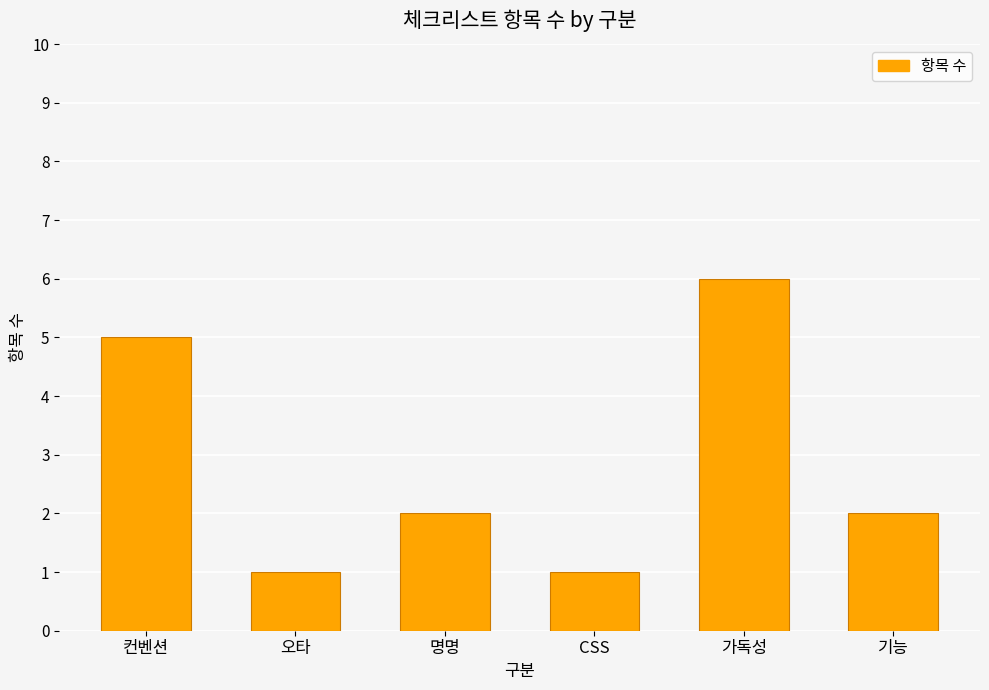

What is the average value?

3